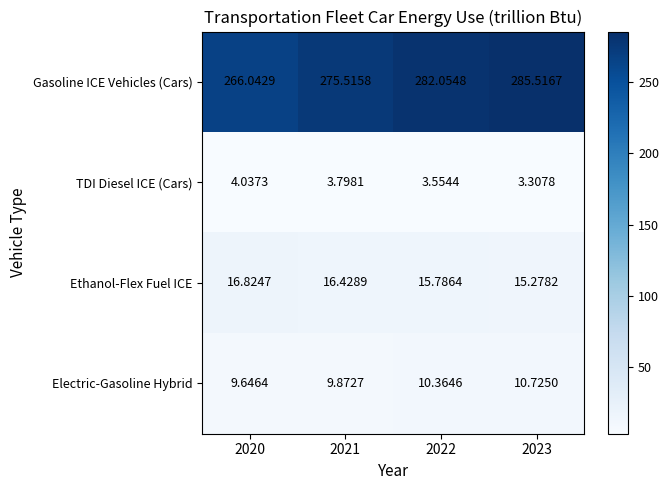

Count the number of data series in this chart.

4